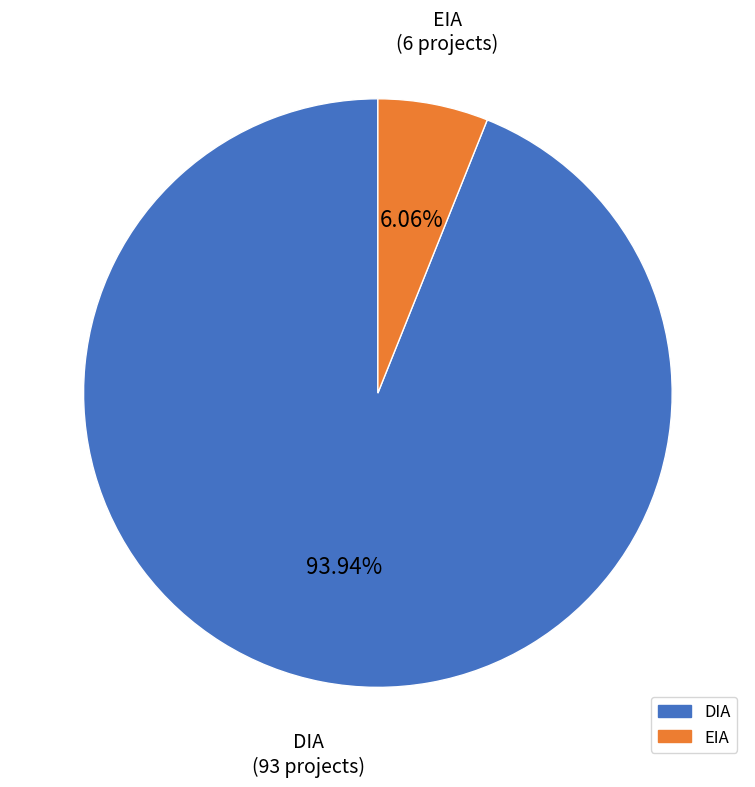

To the nearest percent, what percentage of the pie is DIA?

94%